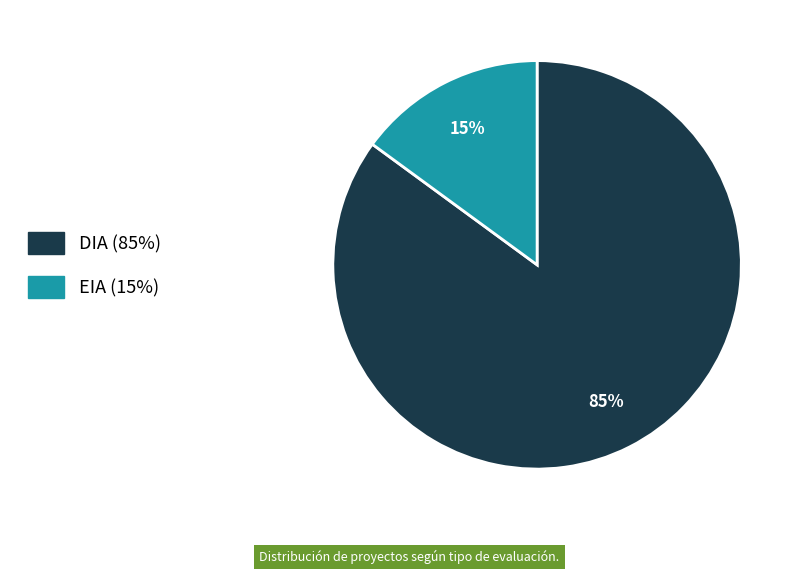

To the nearest percent, what is the combined percentage of DIA and EIA?

100%